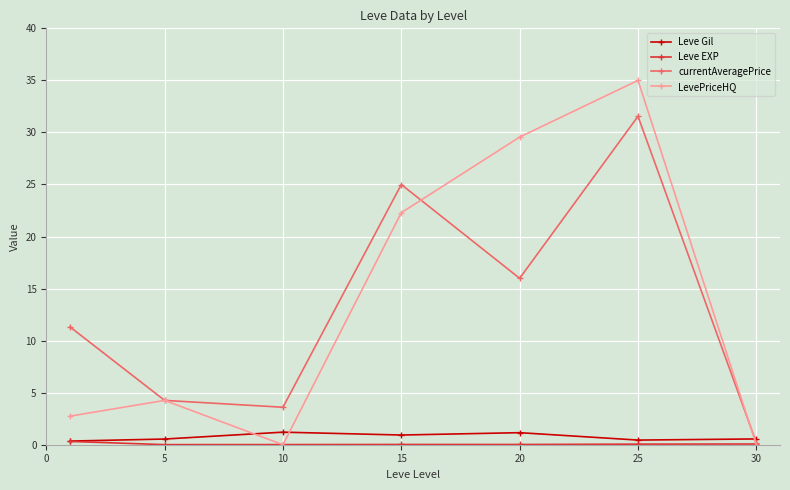

How many times do currentAveragePrice and Leve Gil cross each other?

1